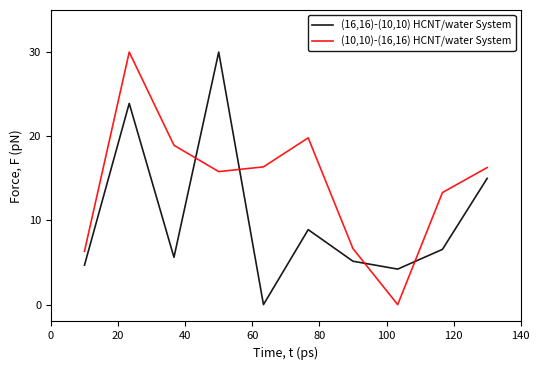

What is the maximum value shown in the chart?

30.0